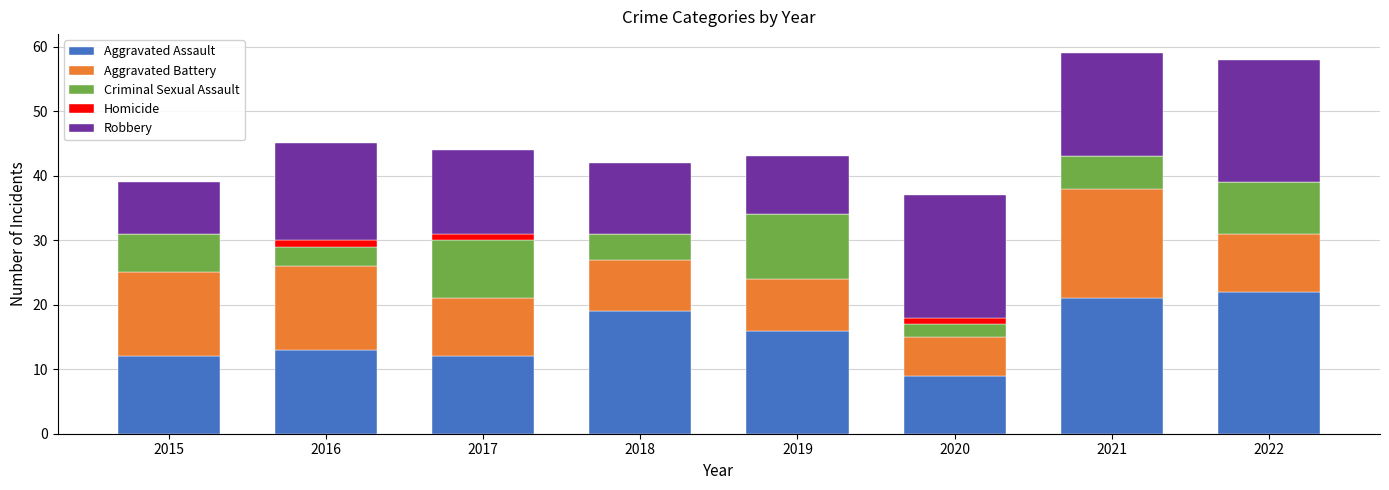

What is the total value across all series at 2018?

42